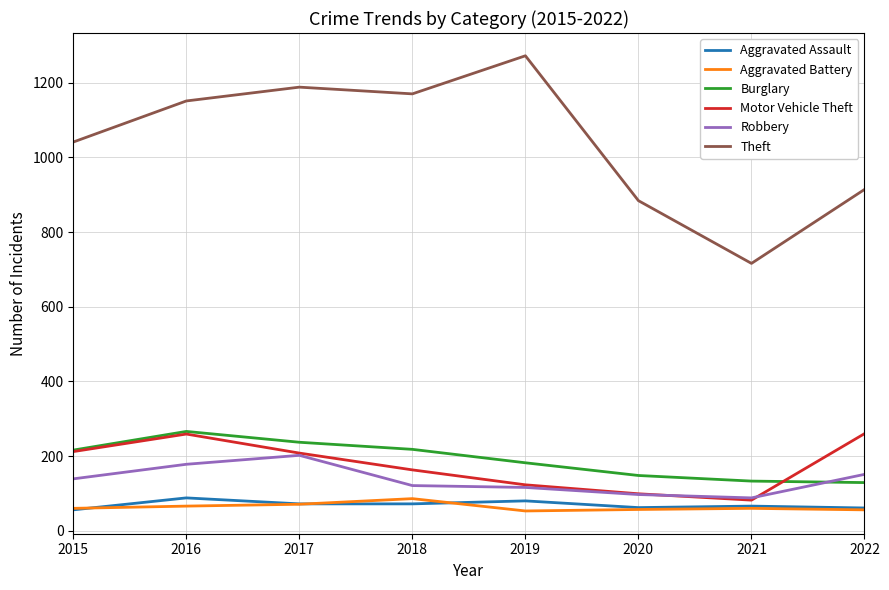

What is the approximate value of Burglary at 2016?

266